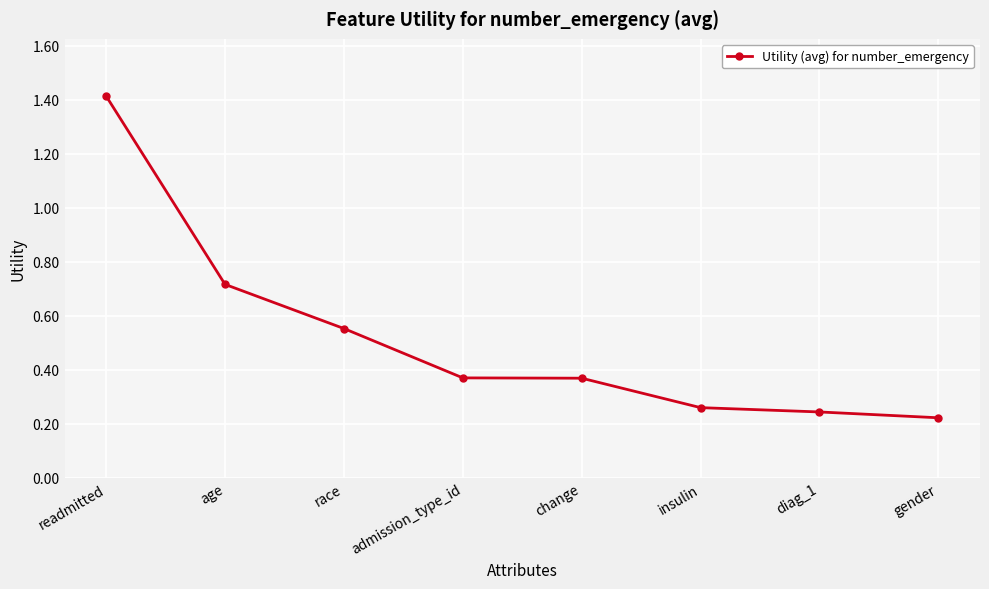

Is it true that the value at admission_type_id is 0.6?

False